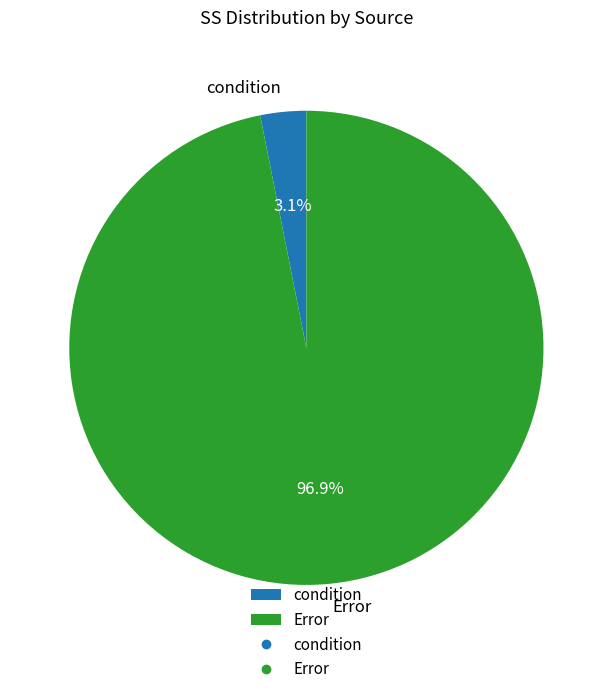

How many slices are in this pie chart?

2